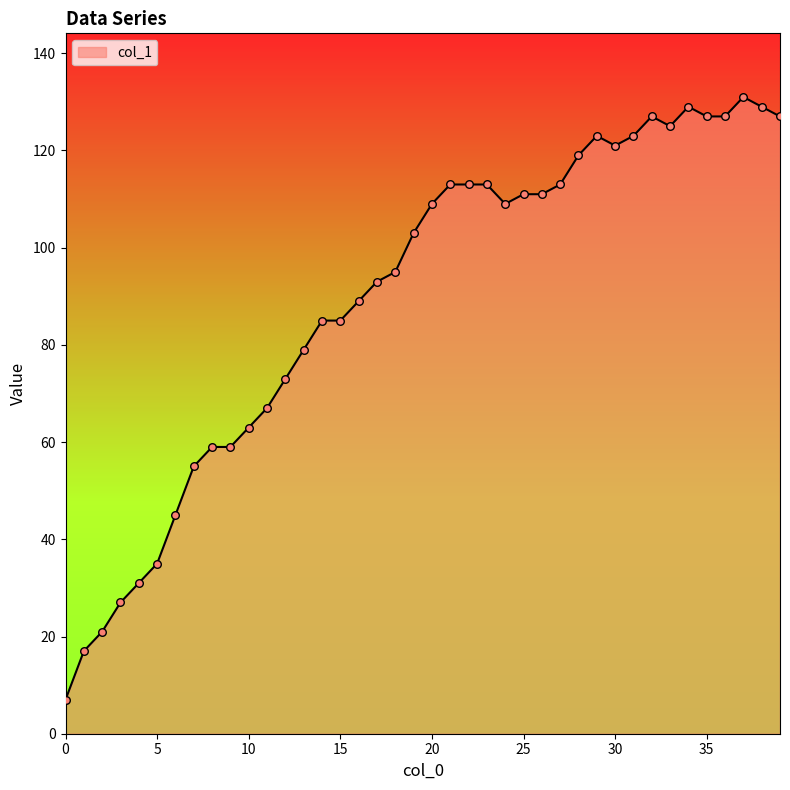

What is the smallest value displayed?

7